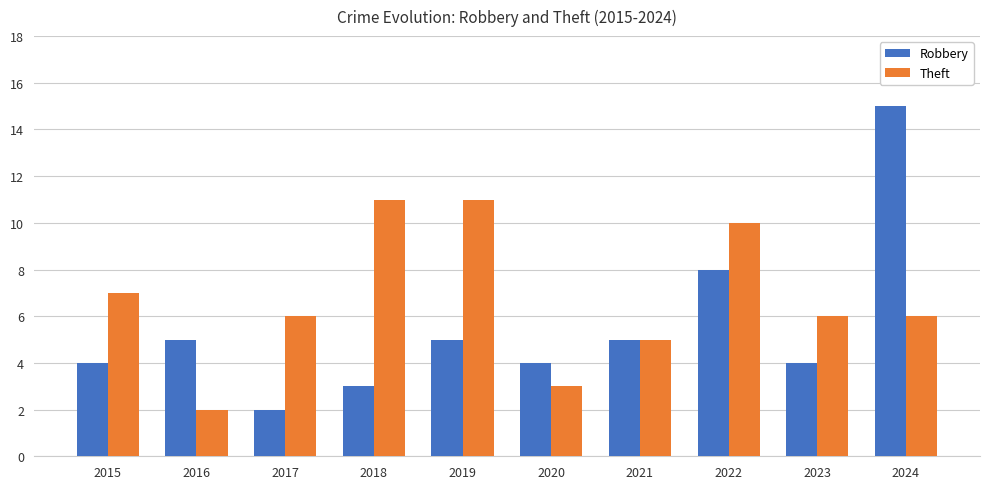

Is it true that Robbery equals 8 at 2022?

True